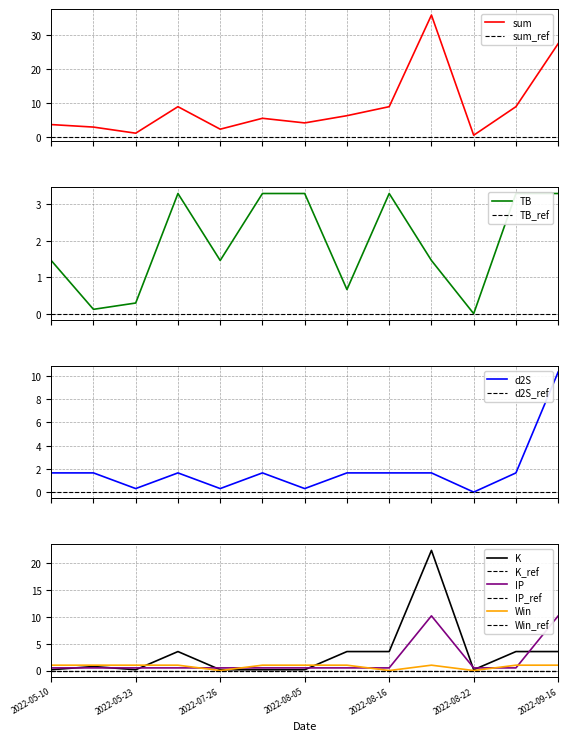

At which category is the sum across all series the highest?

2022-08-20